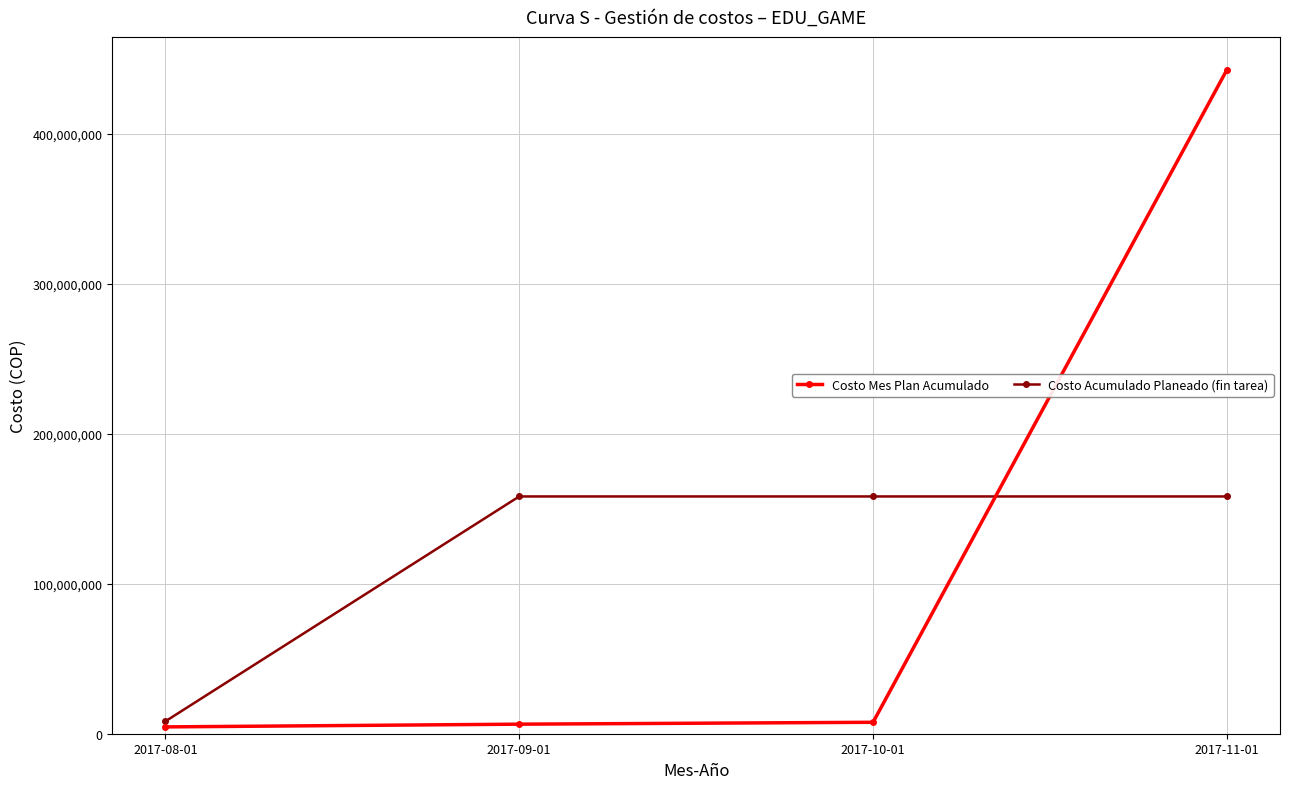

At 2017-11-01, list the series in order from smallest to largest.

Costo Acumulado Planeado (fin tarea), Costo Mes Plan Acumulado